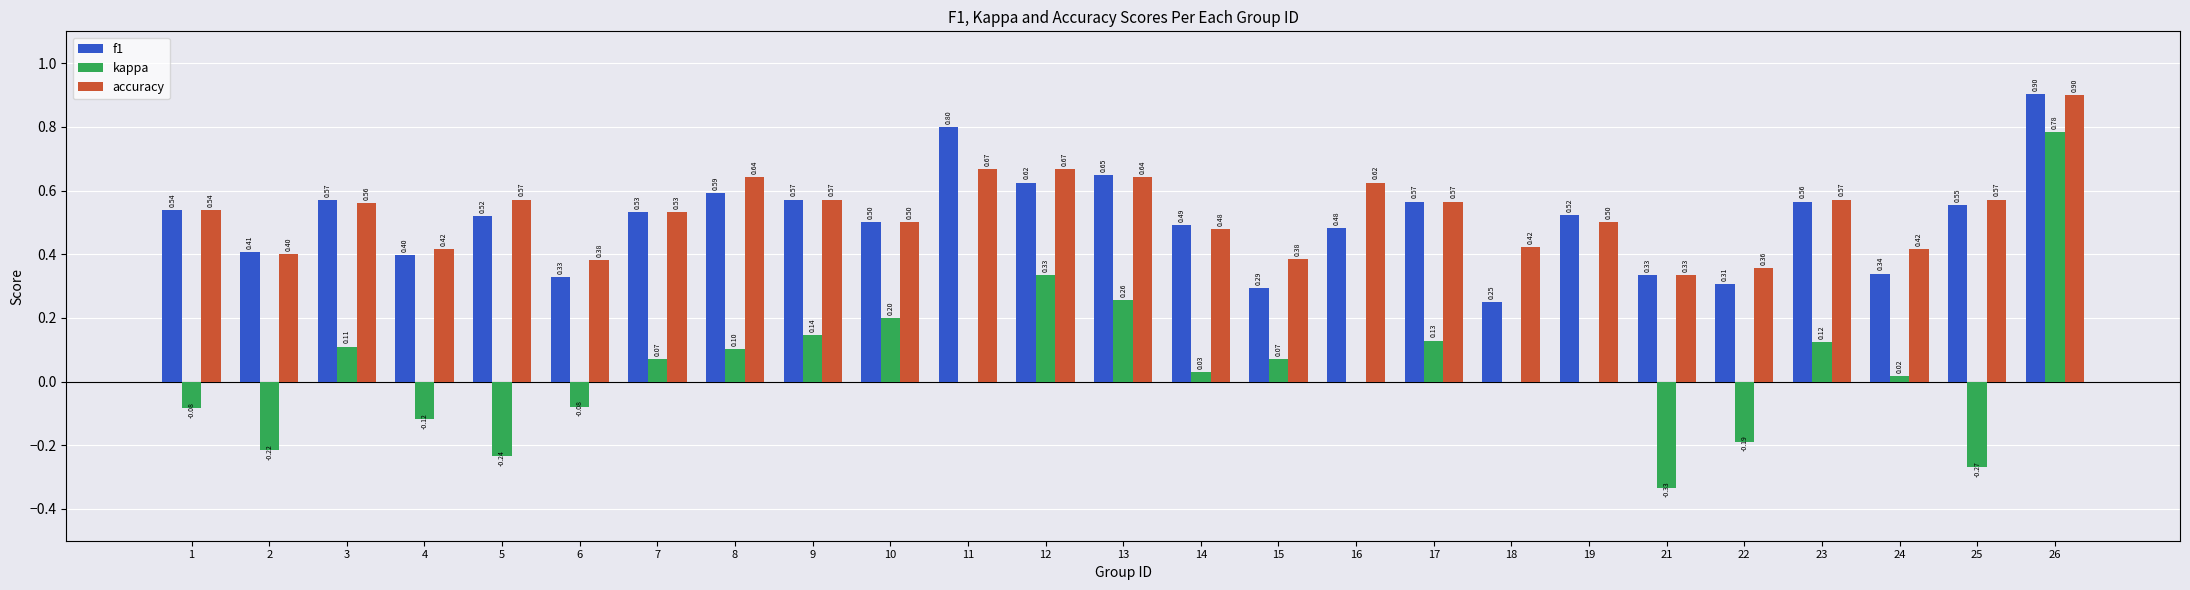

Is it true that kappa equals 0.1 at 3?

True